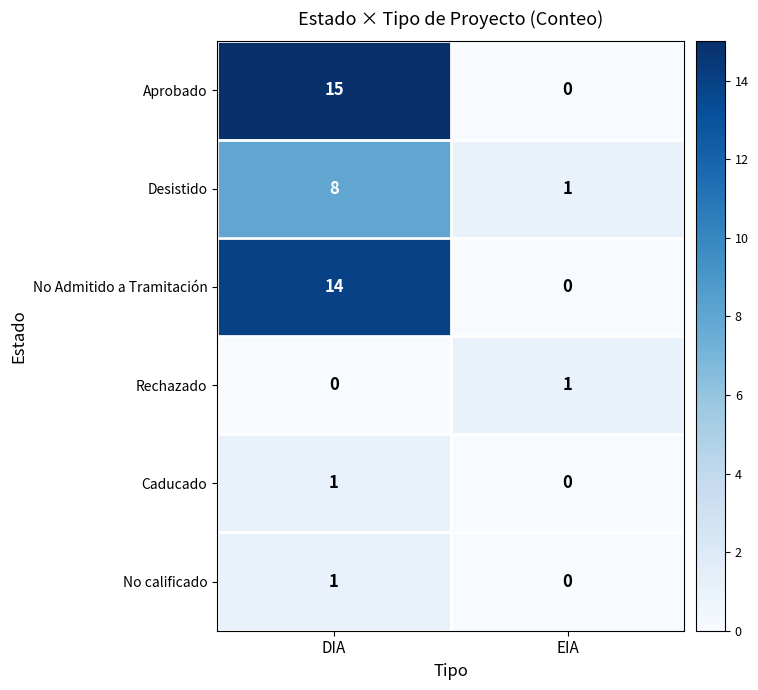

Reading right to left, transcribe all the data shown in this chart.

Aprobado: 0	15
Desistido: 1	8
No Admitido a Tramitación: 0	14
Rechazado: 1	0
Caducado: 0	1
No calificado: 0	1